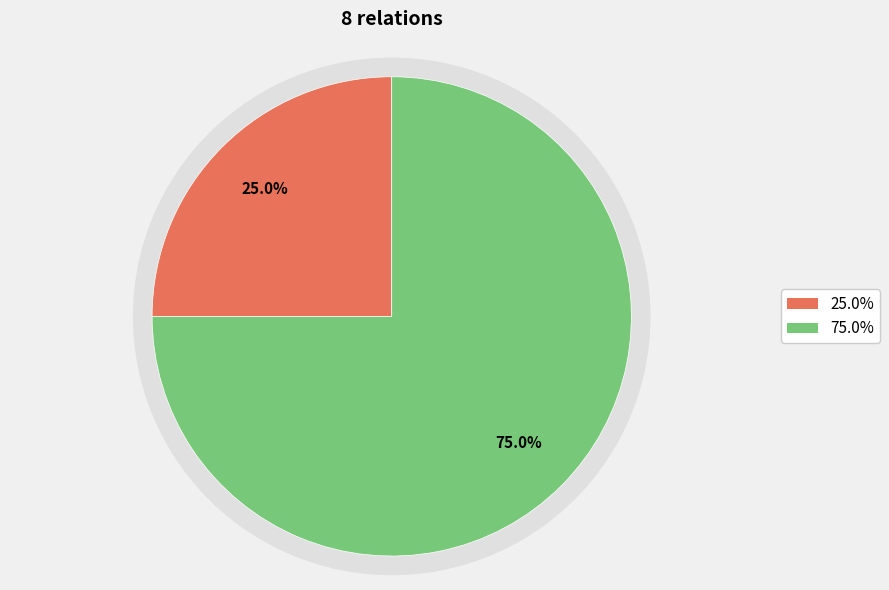

Is it true that C0086418 is 75% of the pie?

True